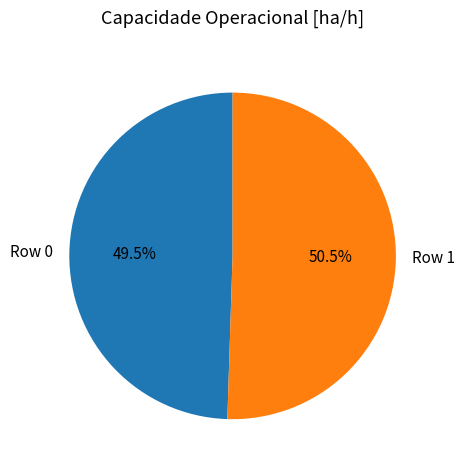

To the nearest percent, what is the difference between the Row 1 and Row 0 slice percentages?

1%